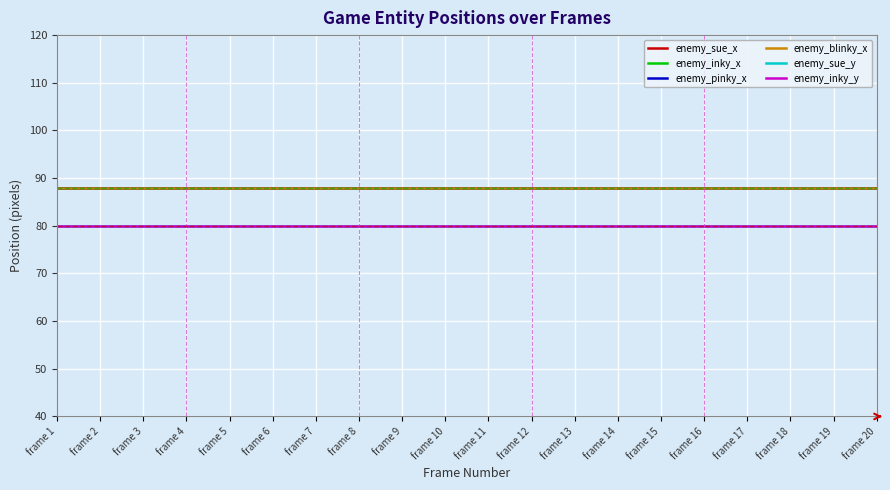

The value of enemy_sue_y at frame 19 is 80. True or false?

True